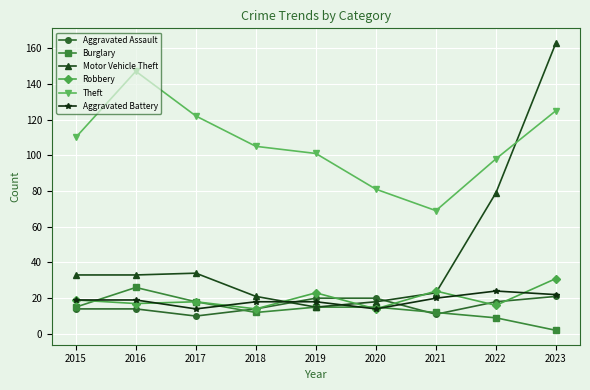

At which category is the sum across all series the highest?

2023